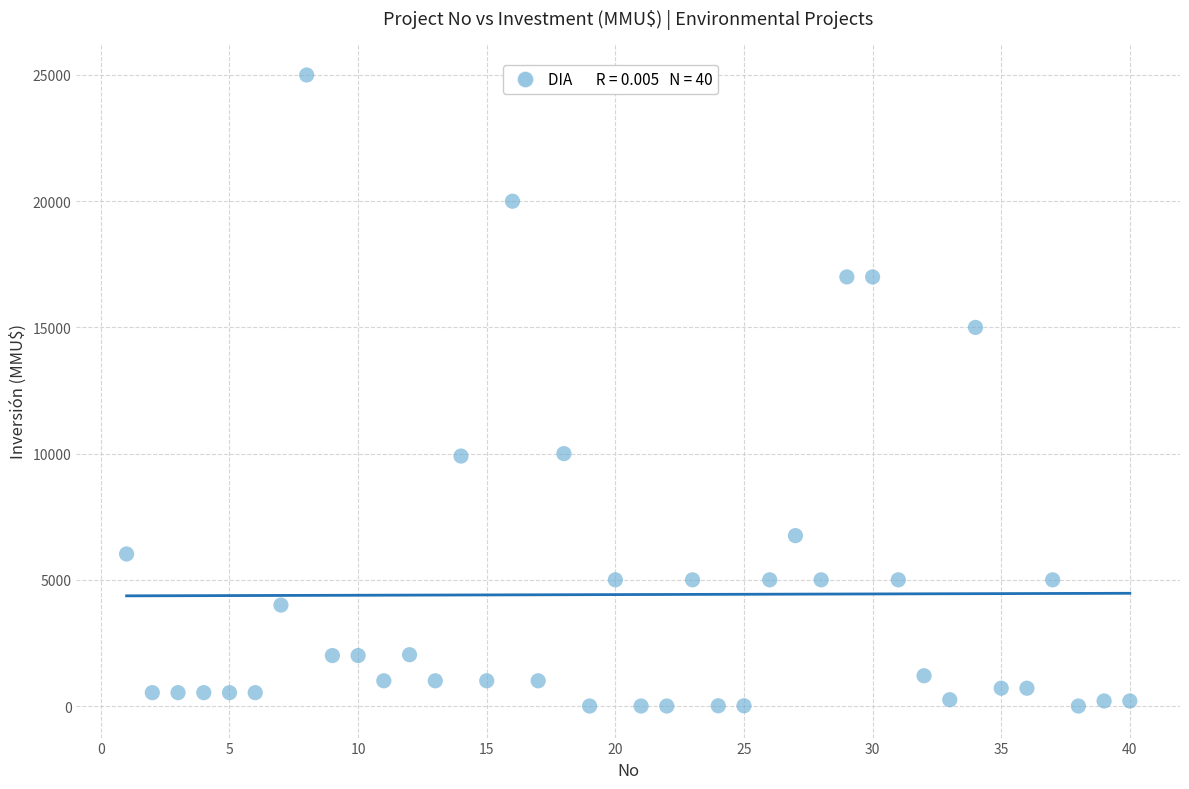

What is the range of Y values (max minus min)?

25000